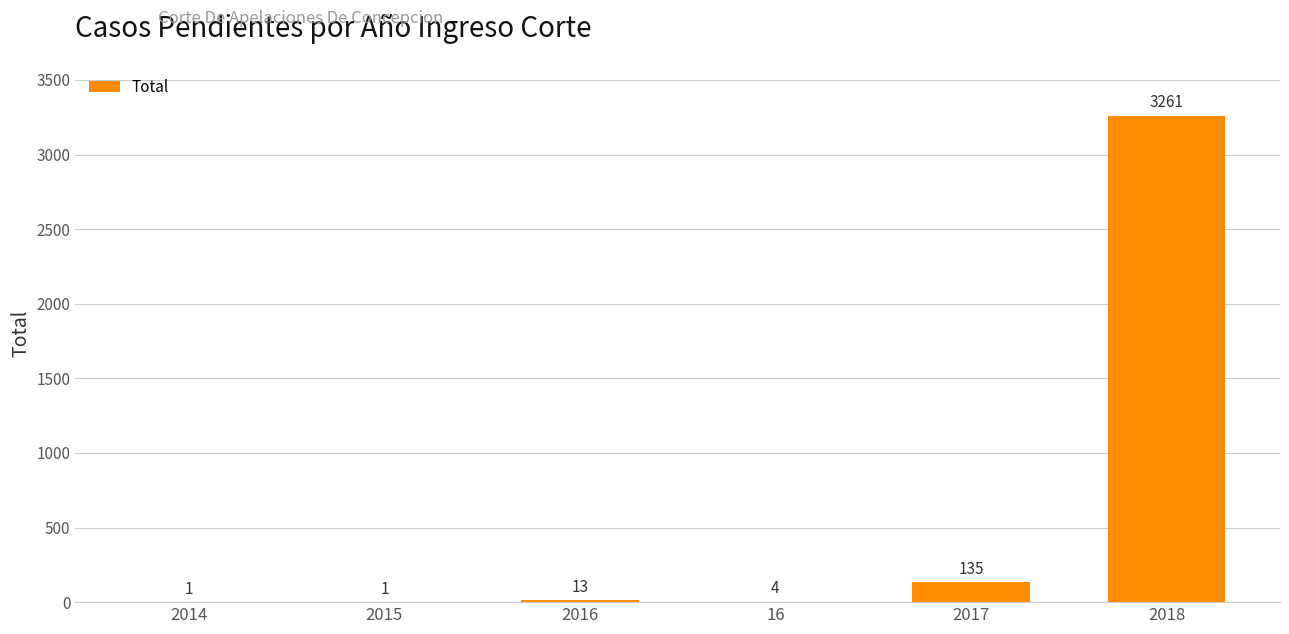

What is the greatest value displayed?

3261